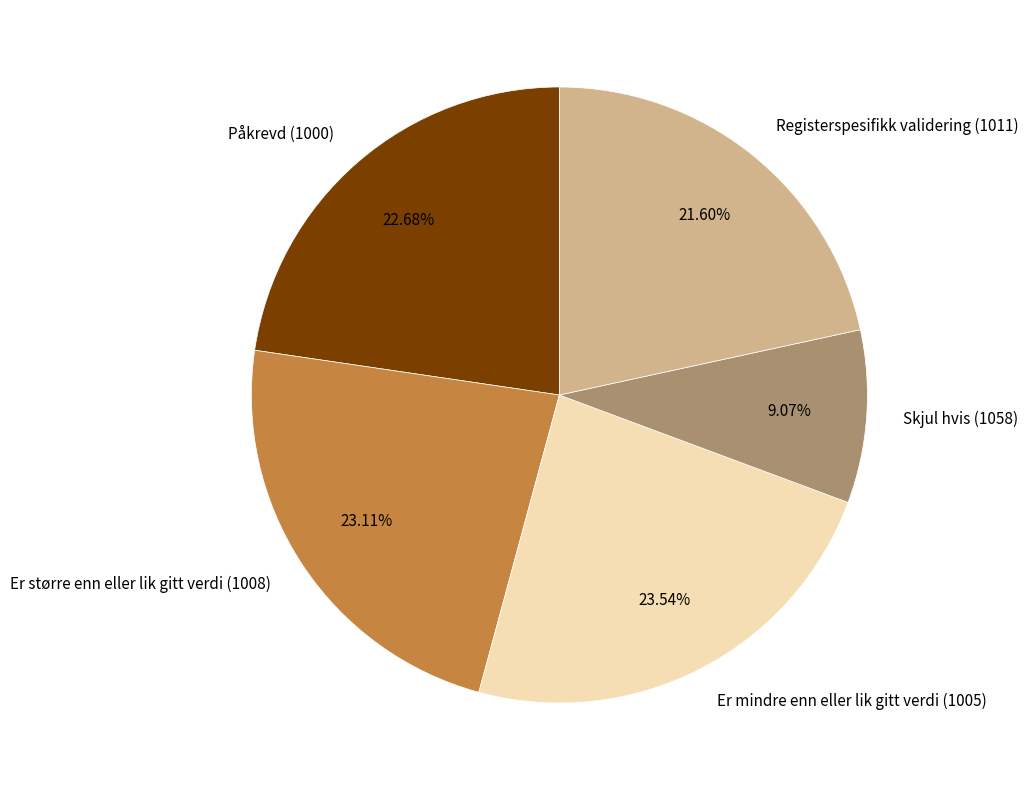

Combined, do Er større enn eller lik gitt verdi (1008) and Er mindre enn eller lik gitt verdi (1005) account for over 50%?

No